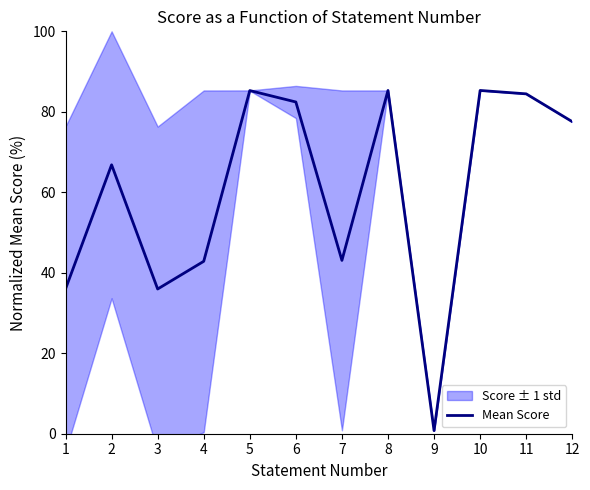

What is the value of the 8th point from the left?

85.3